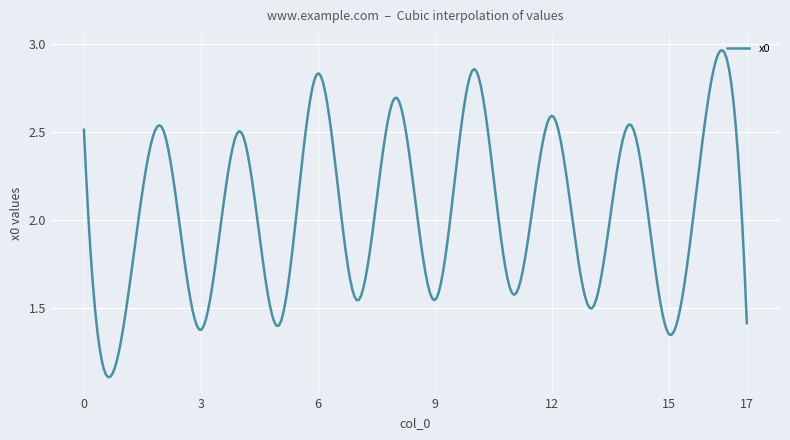

Reading right to left, list all the values displayed in this chart.

17=1.4	16=2.7	15=1.4	14=2.5	13=1.5	12=2.6	11=1.6	10=2.9	9=1.5	8=2.7	7=1.5	6=2.8	5=1.4	4=2.5	3=1.4	2=2.5	1=1.4	0=2.5